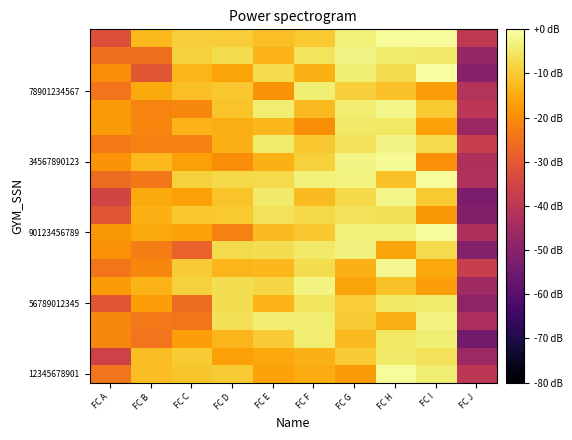

At which category is the sum across all series the highest?

FC H